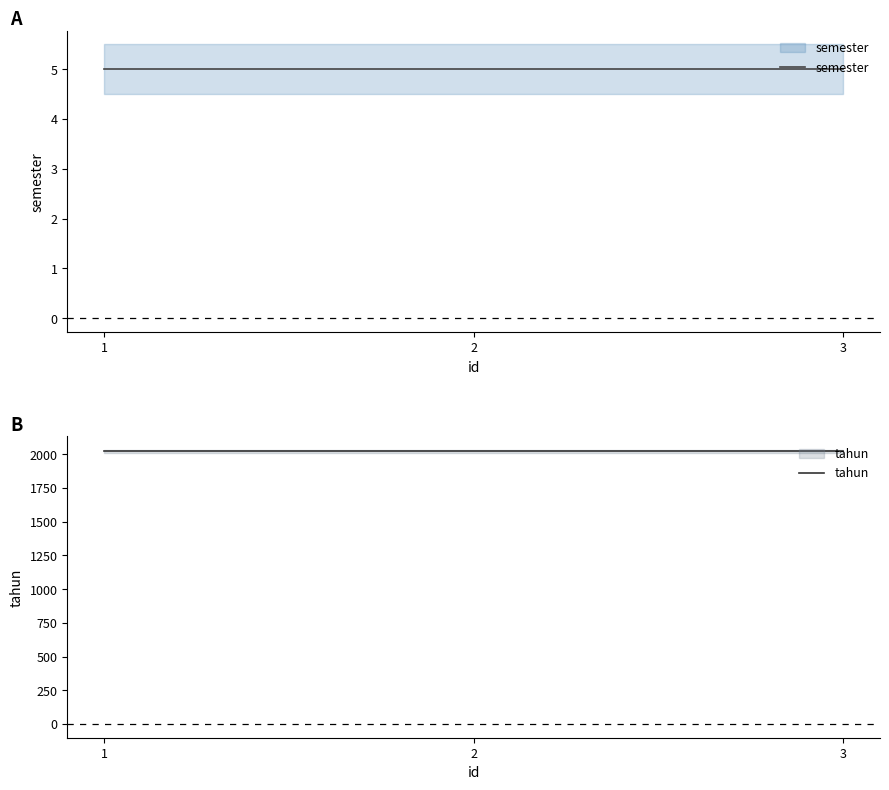

Rank the series at 2 from lowest to highest value.

semester, tahun